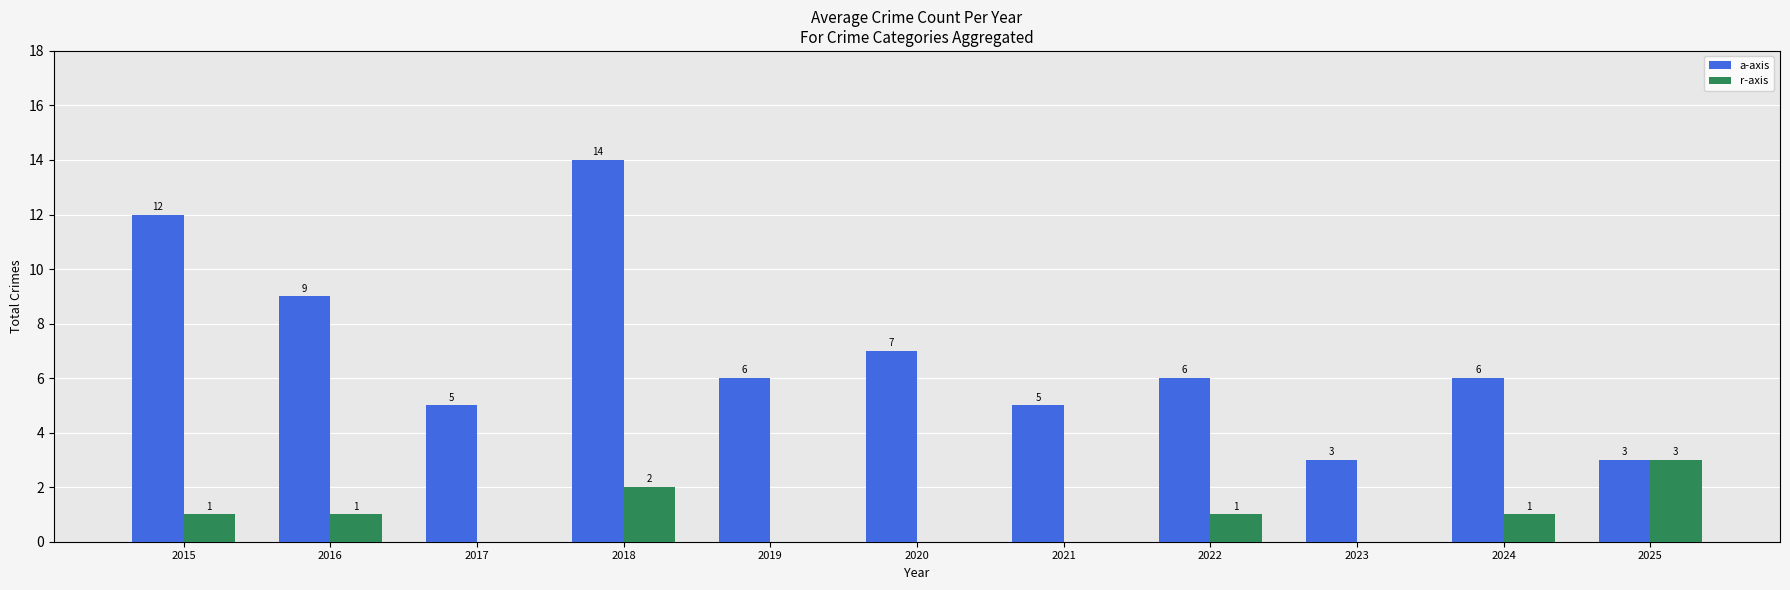

Is the value of a-axis at 2018 greater than the value of r-axis at 2015?

Yes